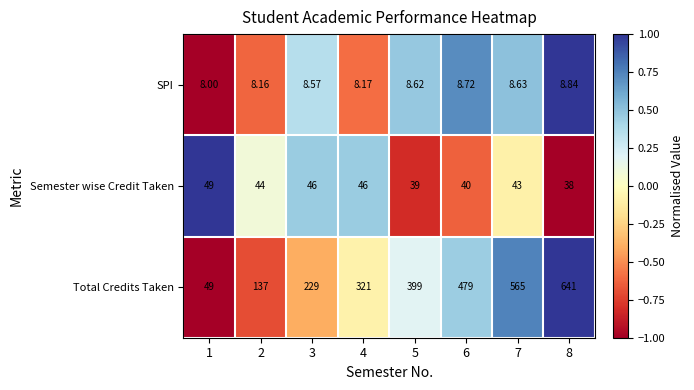

How many categories are shown in the chart?

8